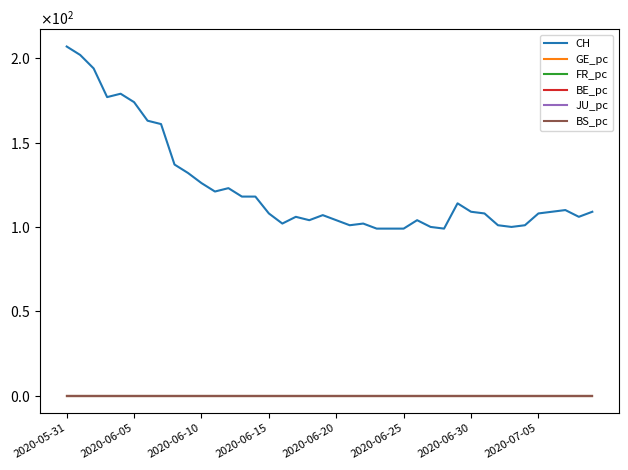

What is the label of the 14th point from the right?

26